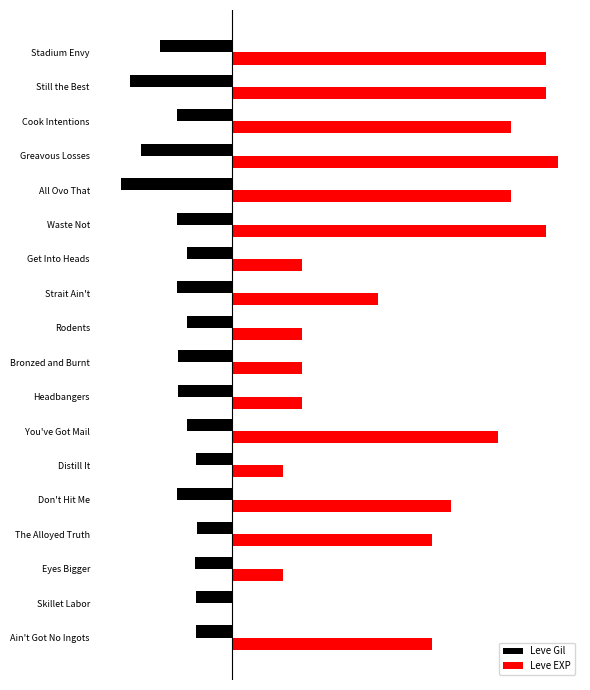

What are all the series names shown in the legend?

Leve Gil, Leve EXP